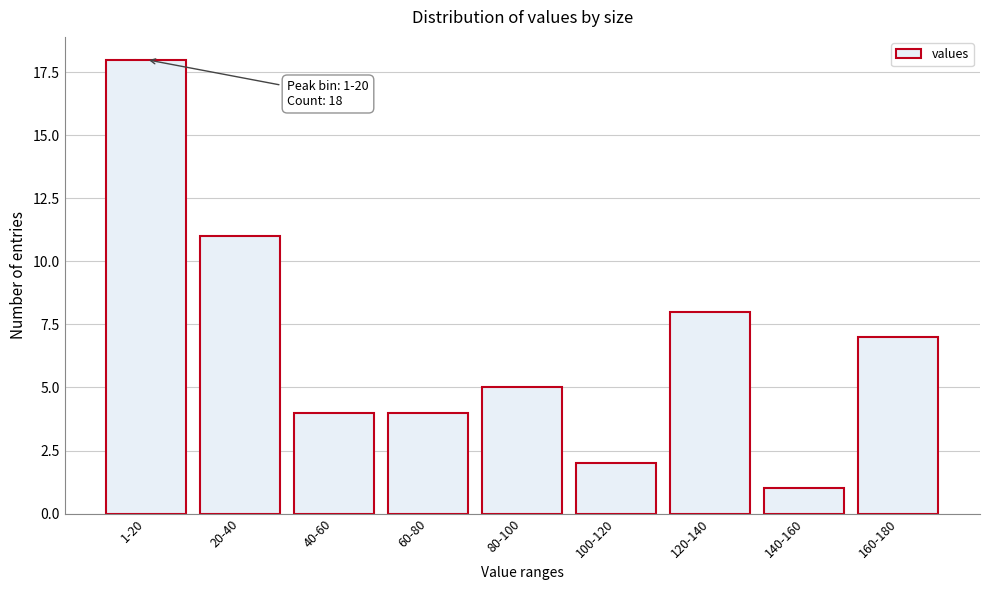

Reading right to left, transcribe all the data shown in this chart.

7	1	8	2	5	4	4	11	18